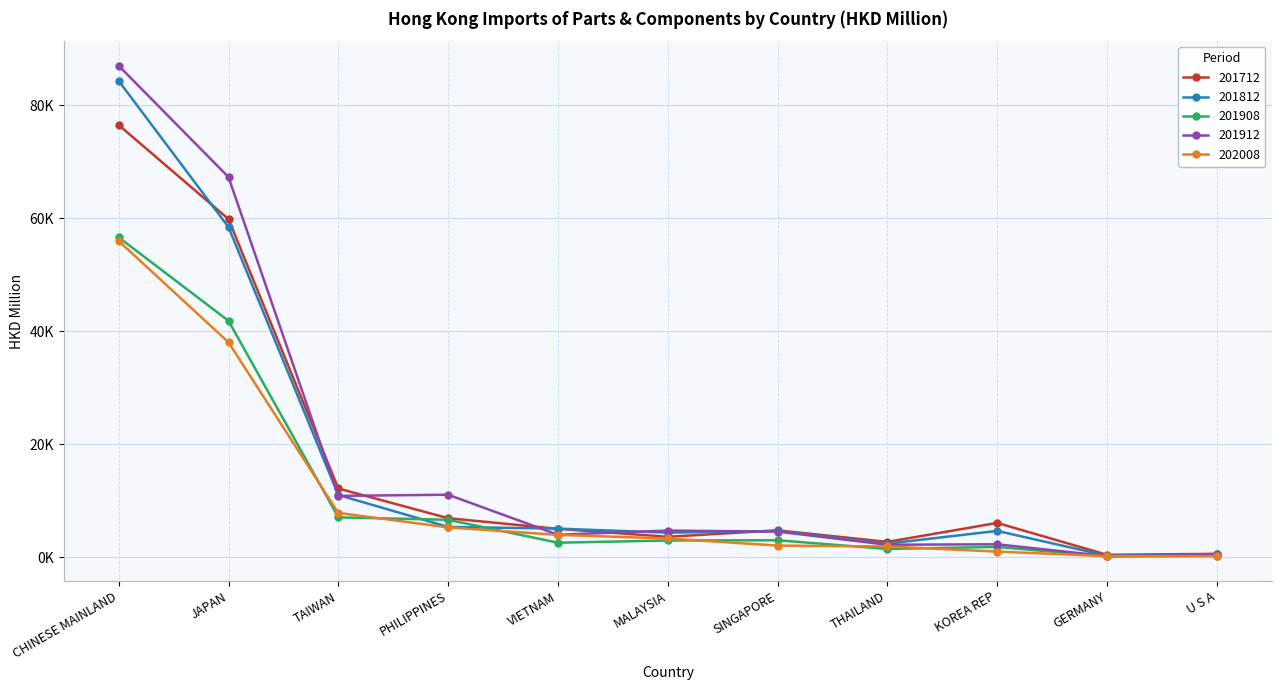

At which category is the sum across all series the highest?

CHINESE MAINLAND